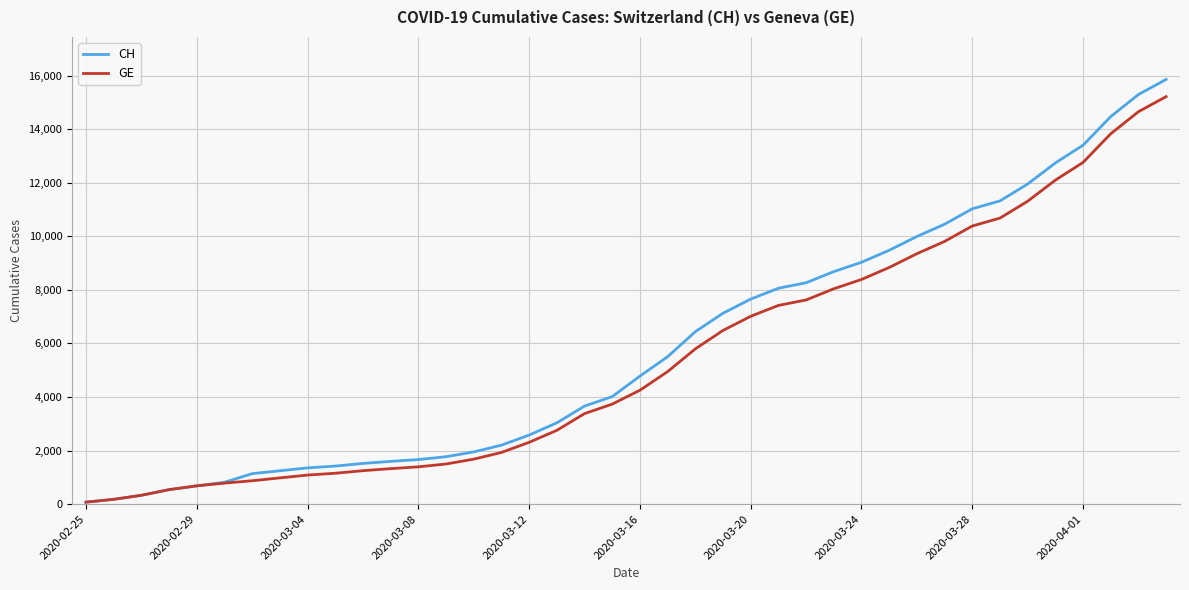

Which series has the widest spread of values?

CH